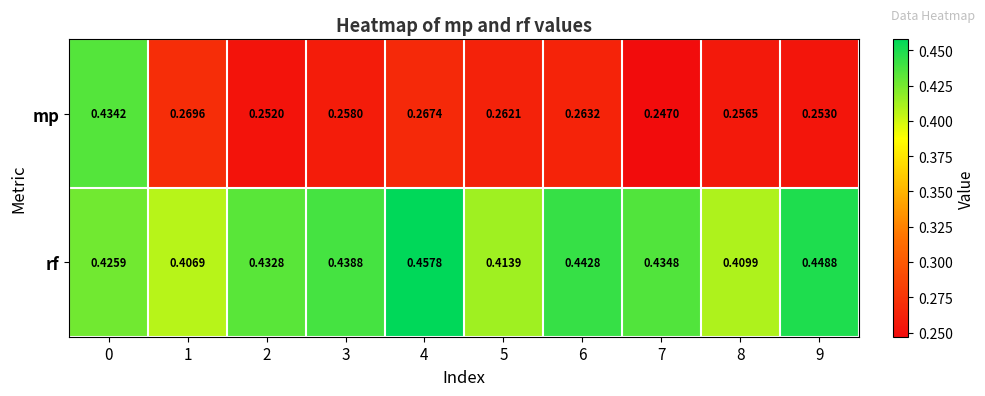

Which series changed the most between 2 and 6?

mp